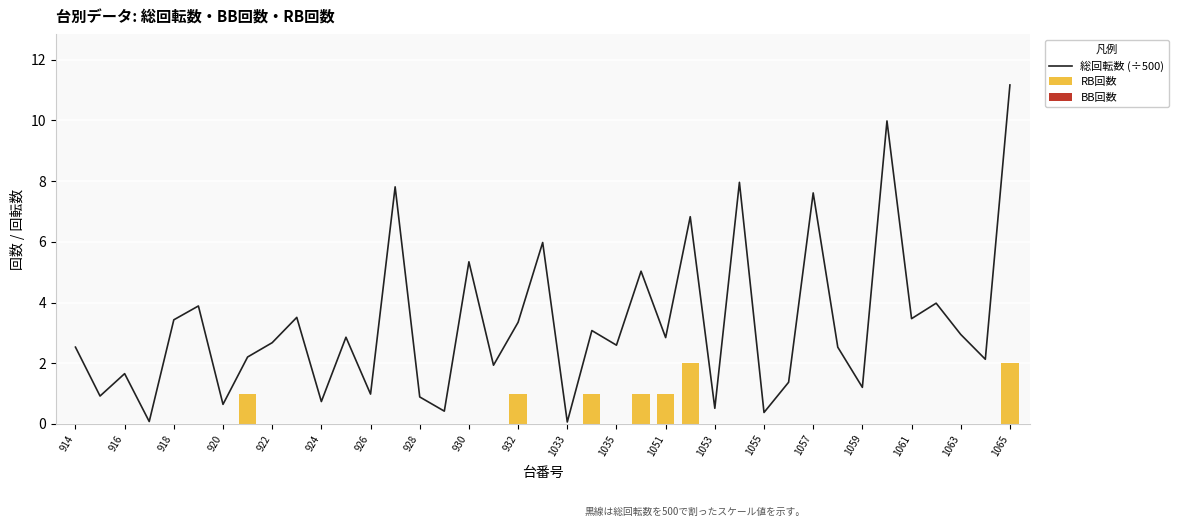

How many data points in RB回数 are above 0?

7